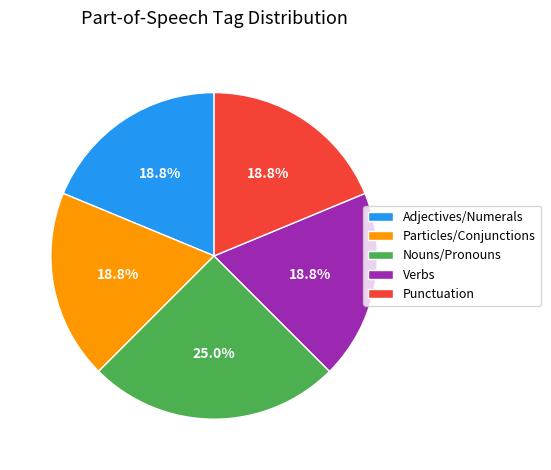

To the nearest percent, what is the average slice percentage?

20%